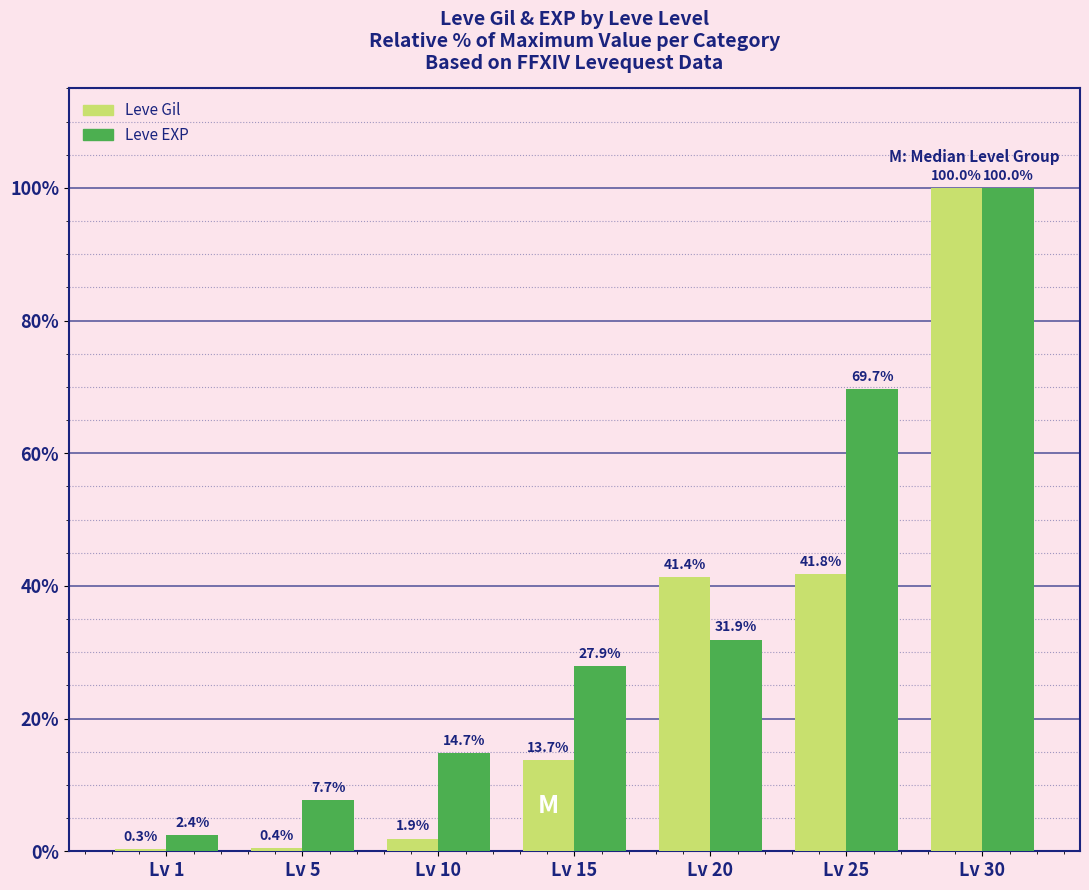

True or false: Leve Gil has a value of 1.9 at Lv 10.

True